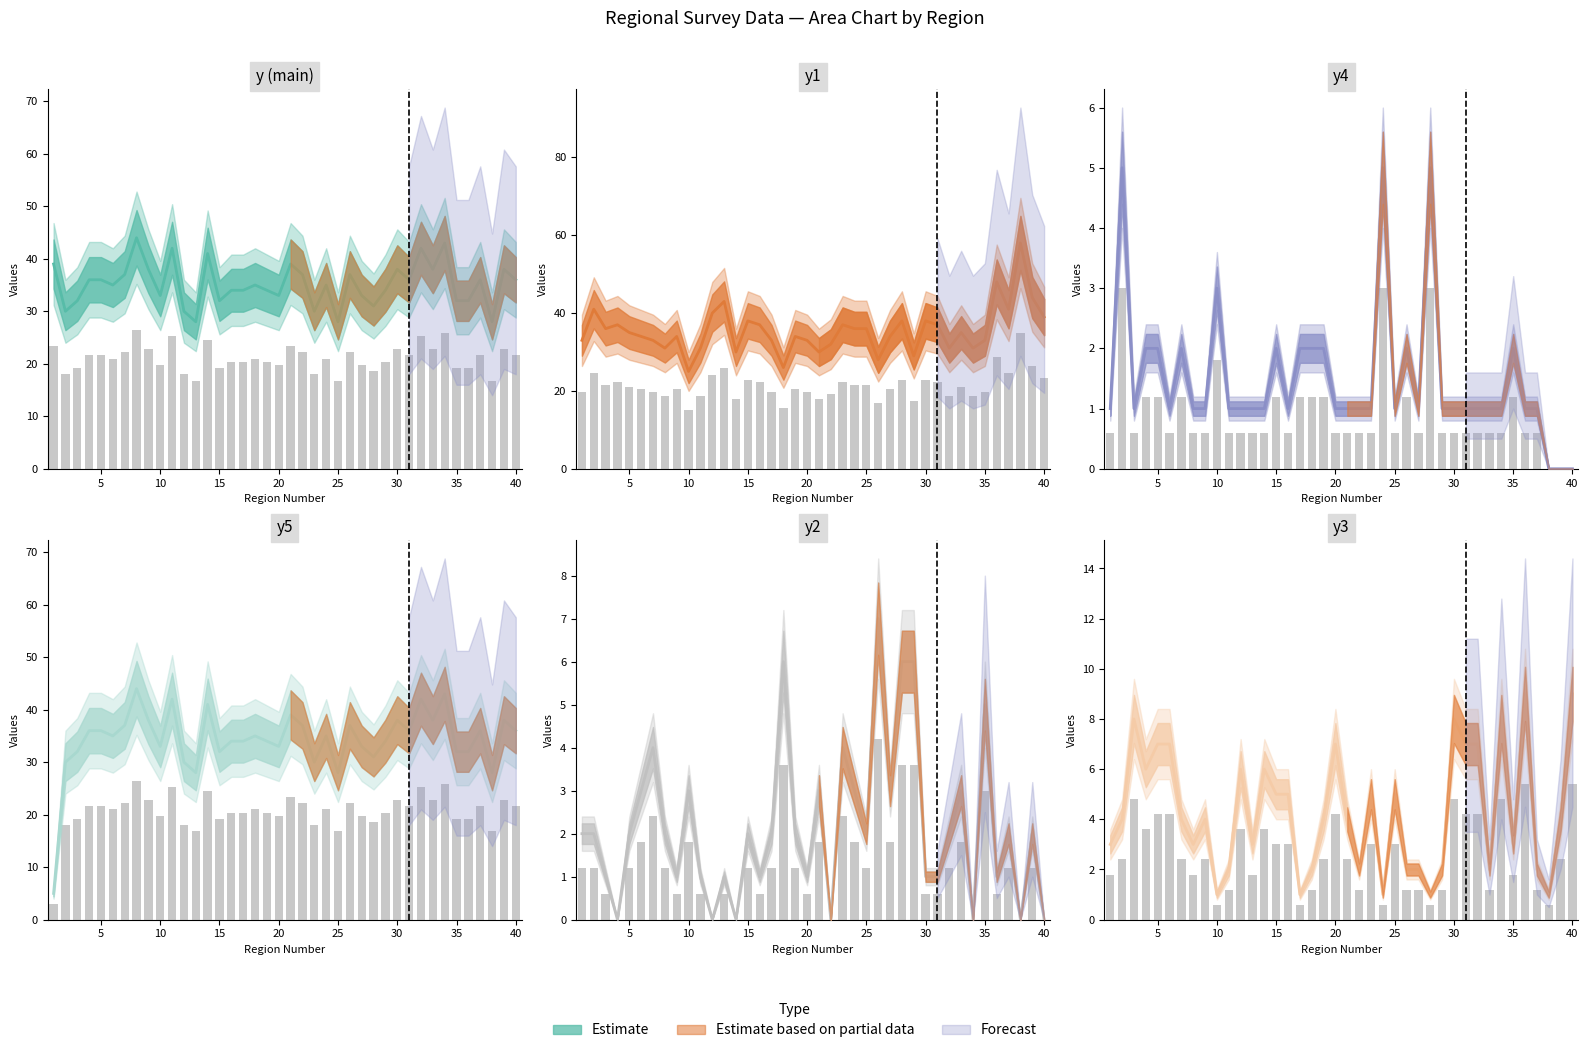

The value of y4 at 27 is 0.5. True or false?

False